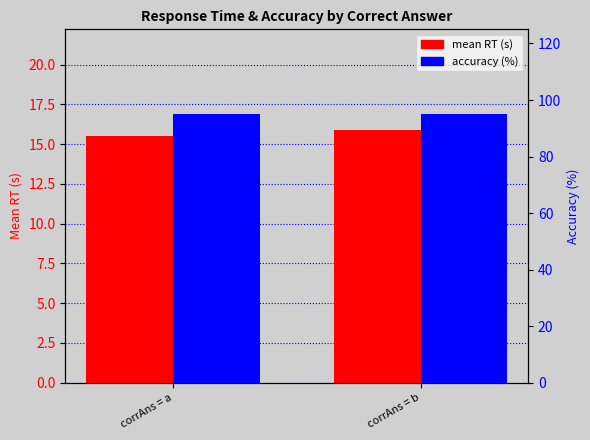

The accuracy (%) series shows 95.0 at corrAns = a. True or false?

True